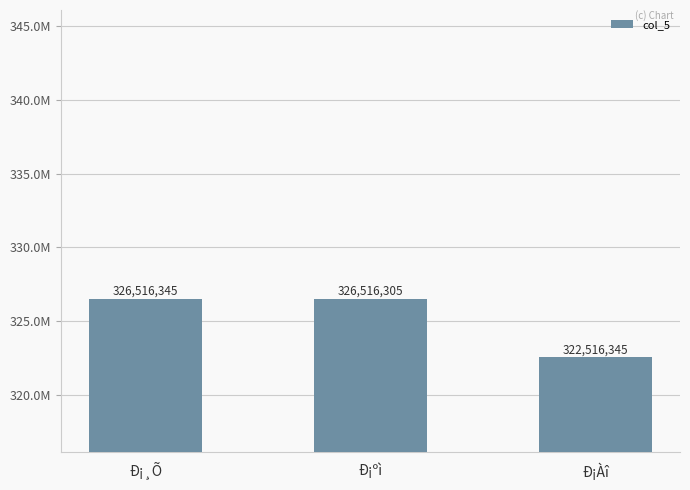

Between Ð¡ºì and Ð¡¸Õ, which is larger?

Ð¡¸Õ